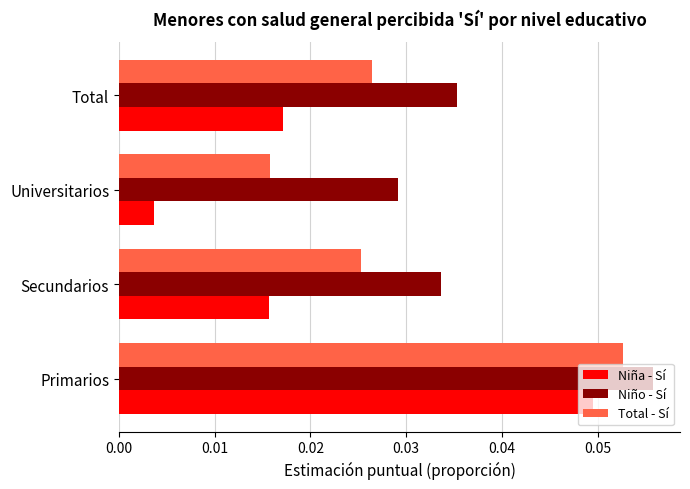

Which category has the highest value across all series?

Primarios